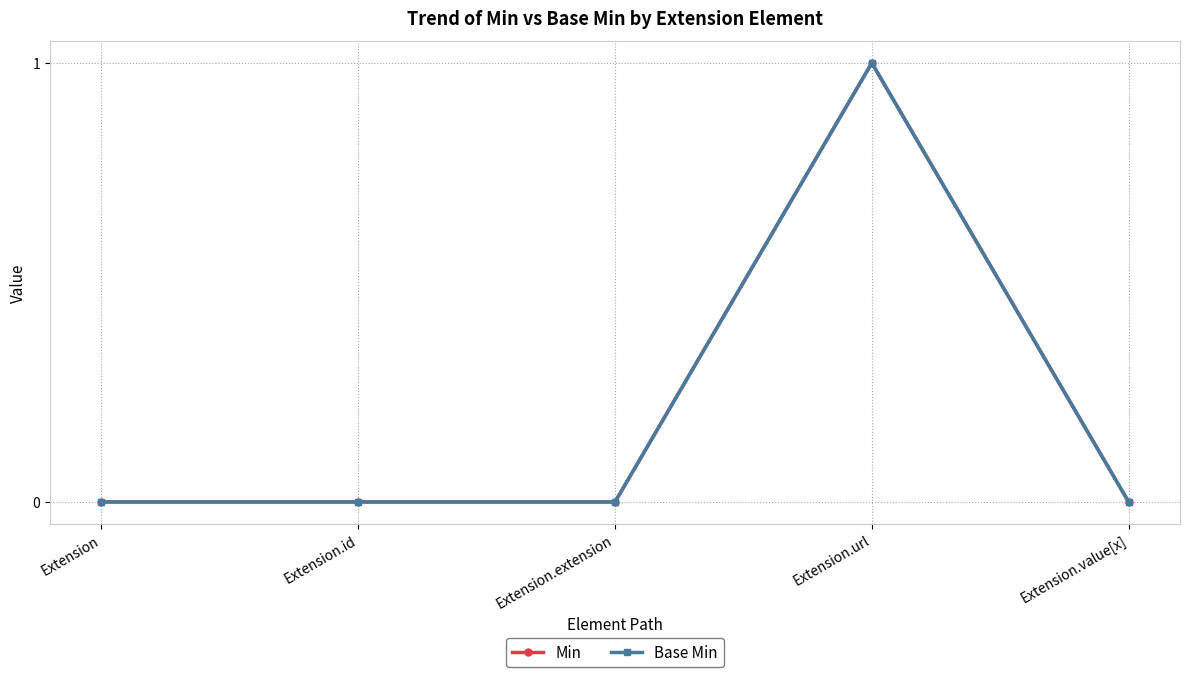

Does the chart have visible grid lines?

Yes